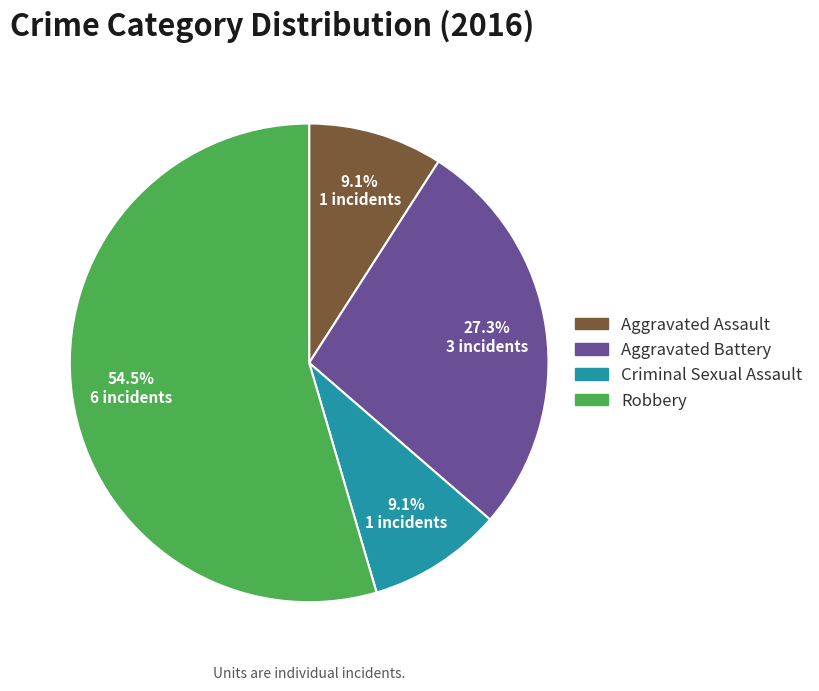

Is Robbery the majority of the pie?

Yes